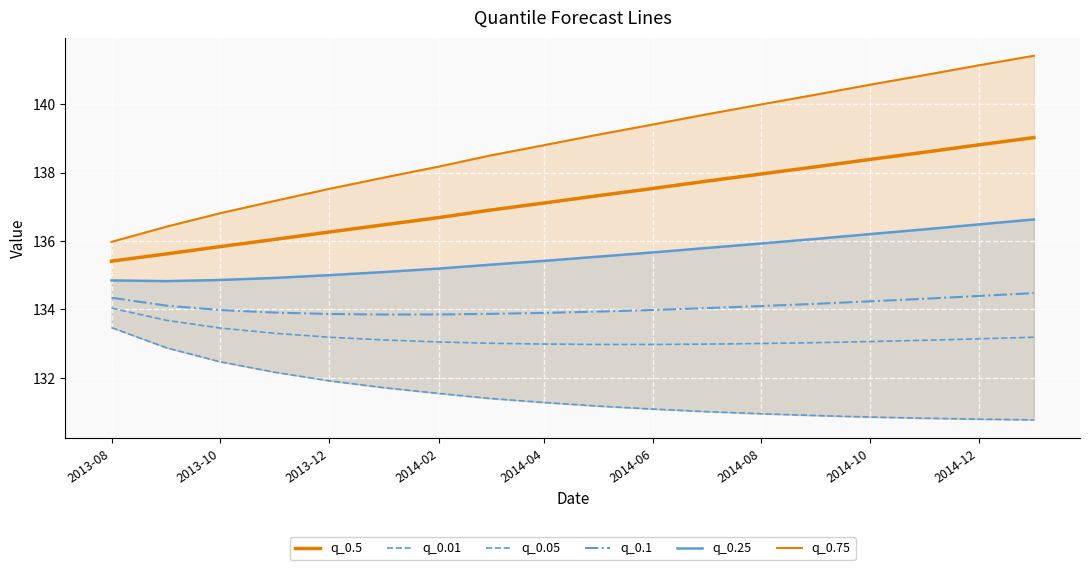

What is the average value of the q_0.01 series?

131.5